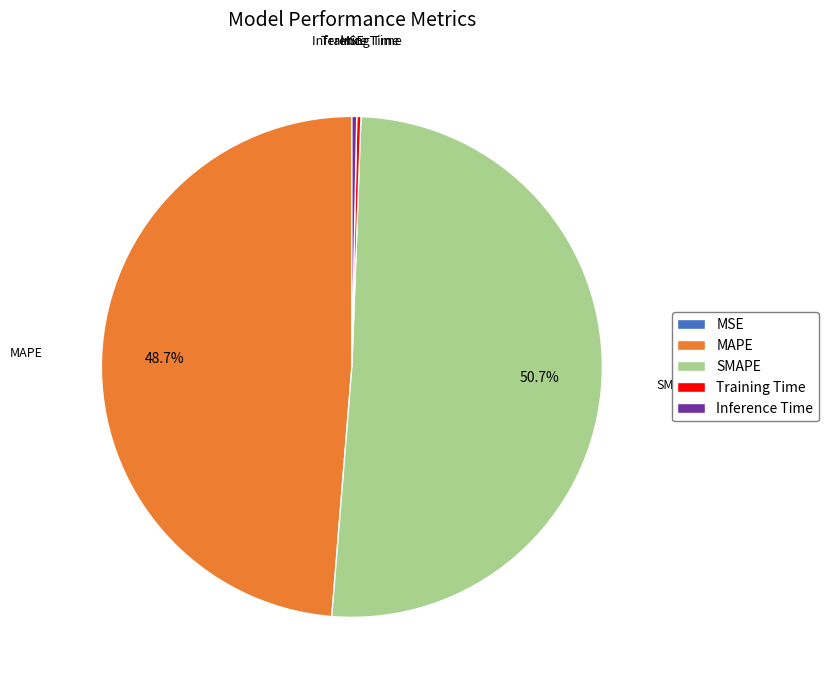

Which category has the biggest portion of the pie?

SMAPE